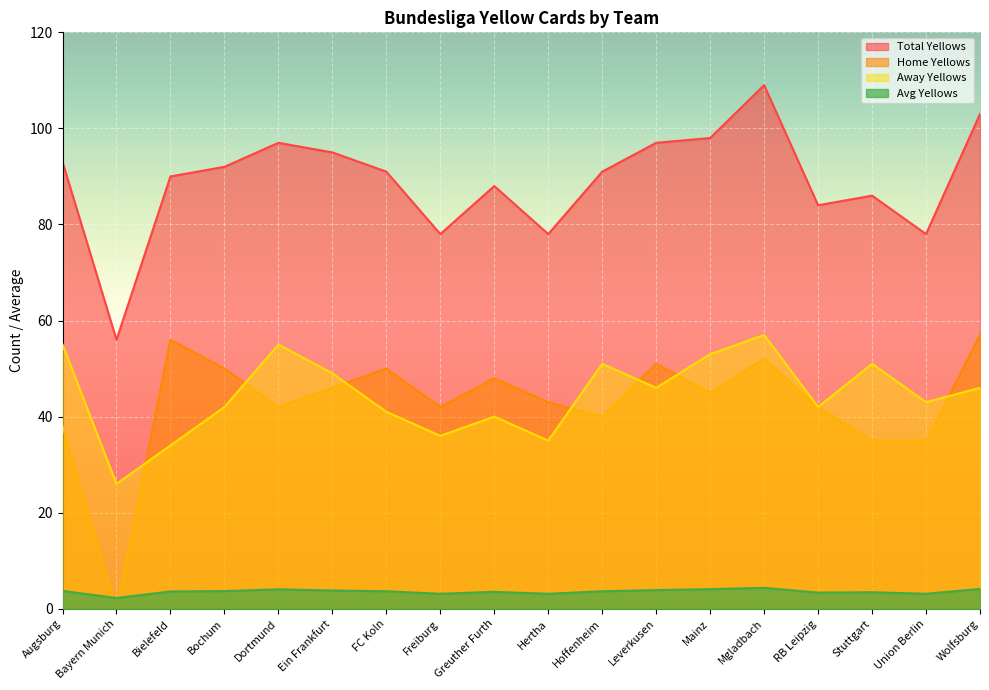

What is the spread (max minus min) of values at Leverkusen?

93.1